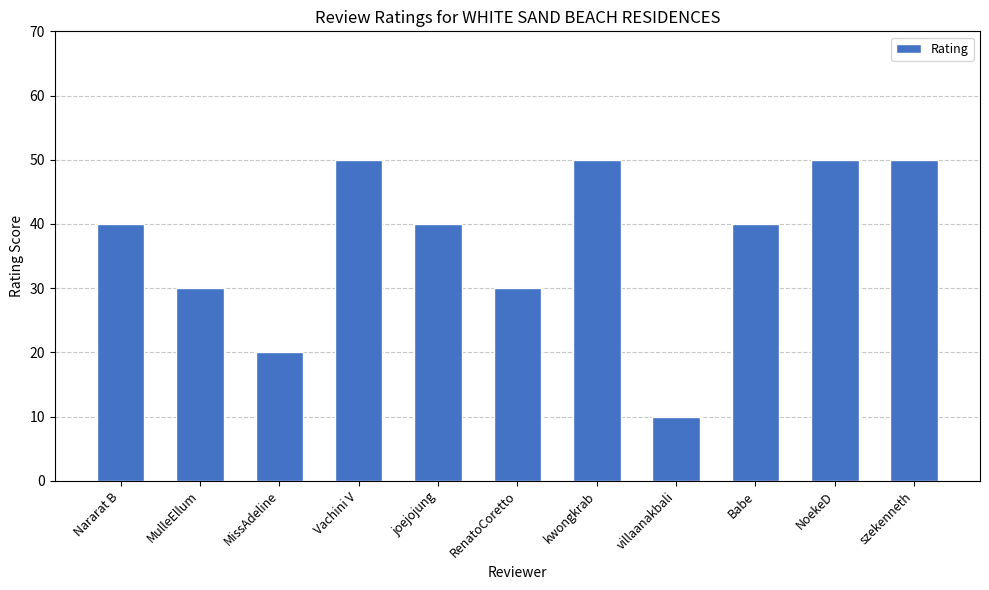

What is the average value?

37